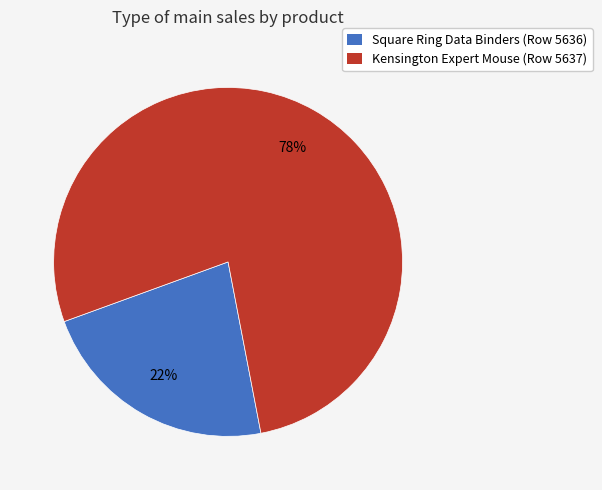

To the nearest percent, what is the combined percentage of Kensington Expert Mouse (Row 5637) and Square Ring Data Binders (Row 5636)?

100%